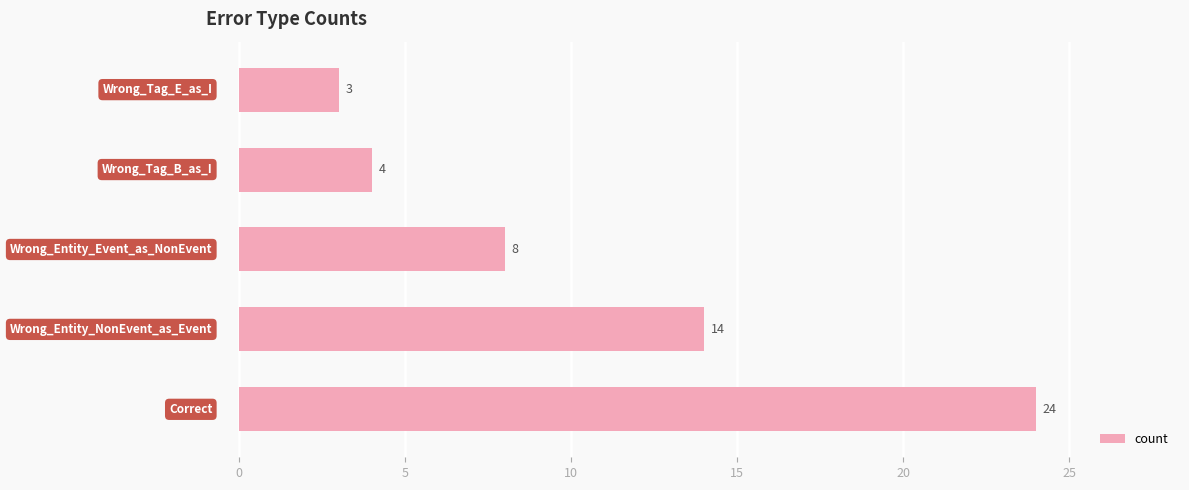

How many data points does each series have?

5